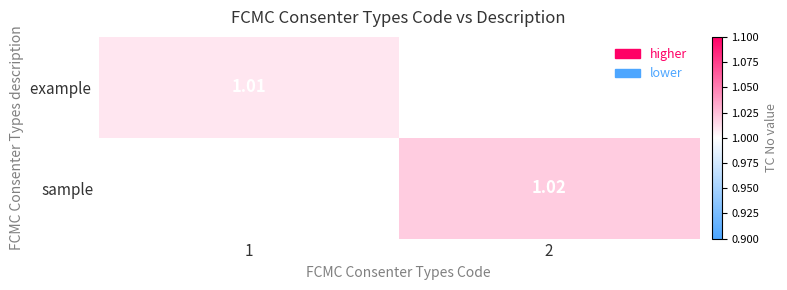

At which category is the sum across all series the highest?

2